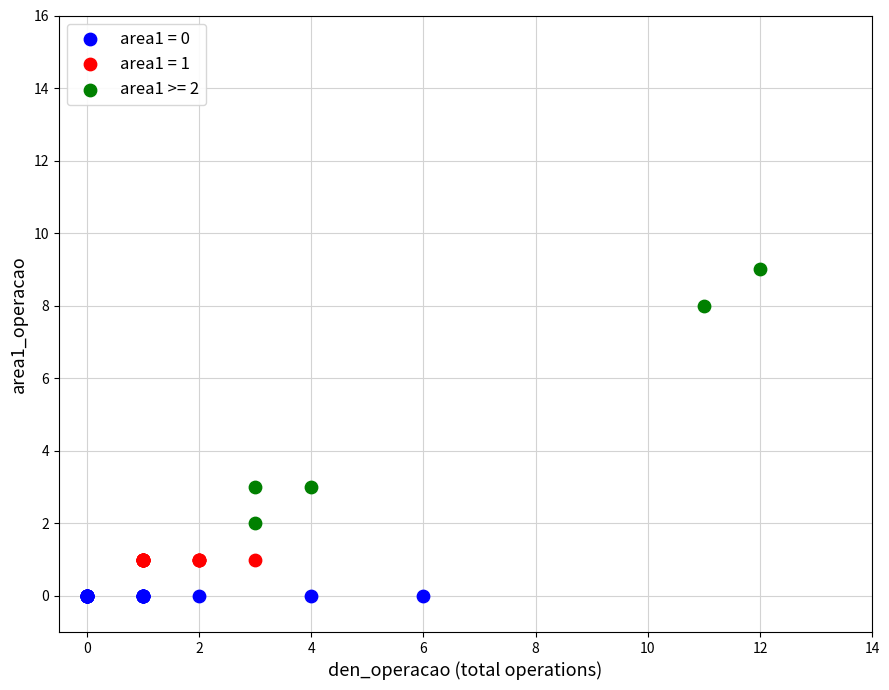

Which series reaches the maximum Y coordinate?

area1 >= 2